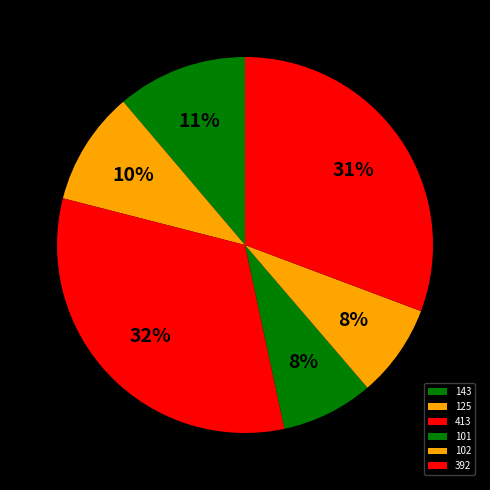

How many segments does this pie chart have?

6